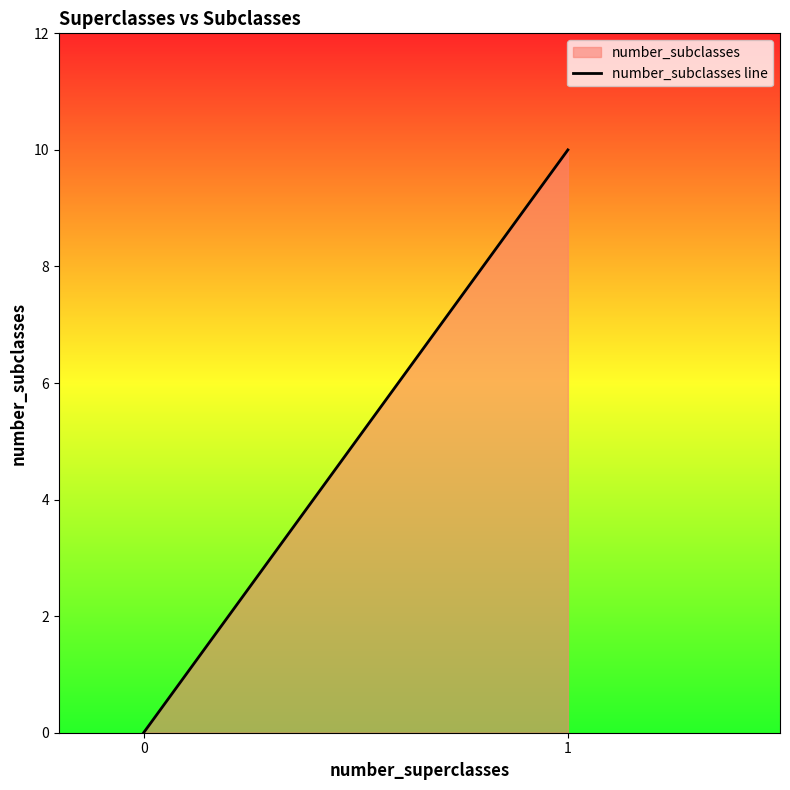

What is the change in value from 0 to 1?

+10